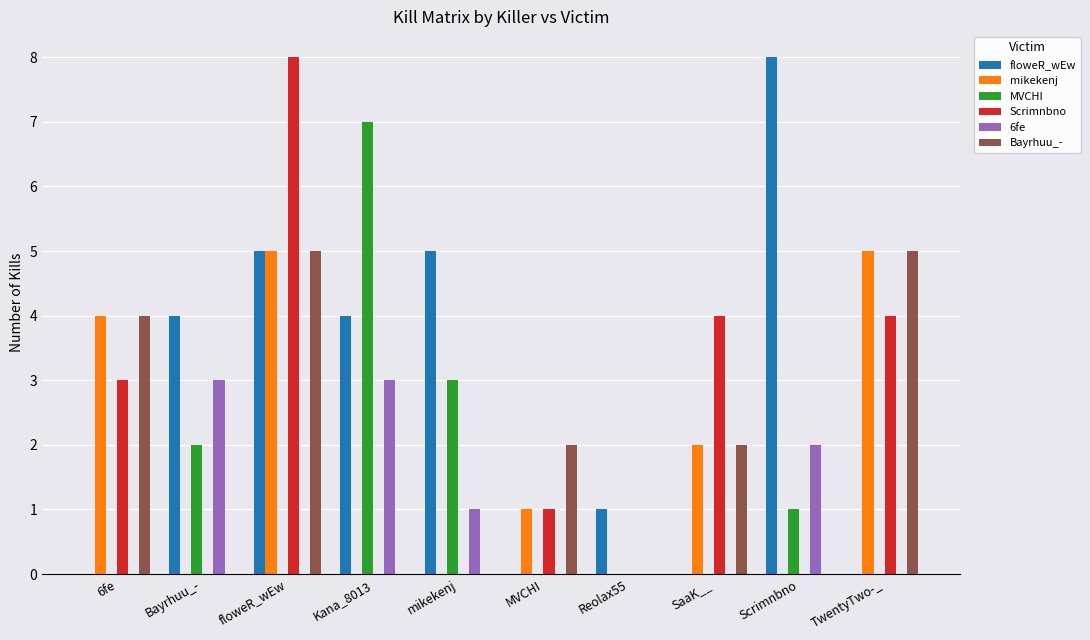

Between Scrimnbno and TwentyTwo-_, which series saw the biggest shift?

floweR_wEw